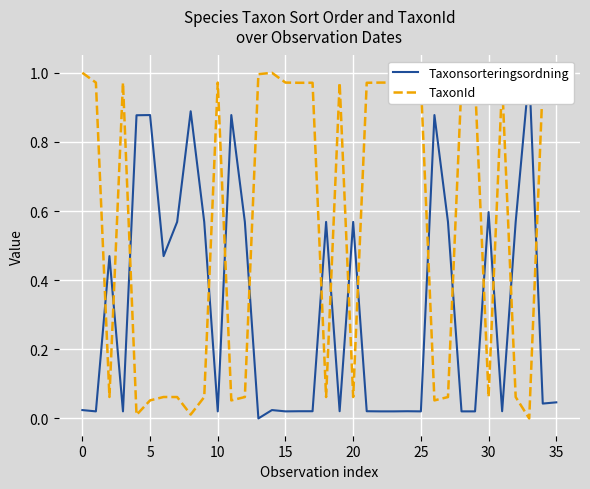

How many interior local valleys does the TaxonId series have?

10